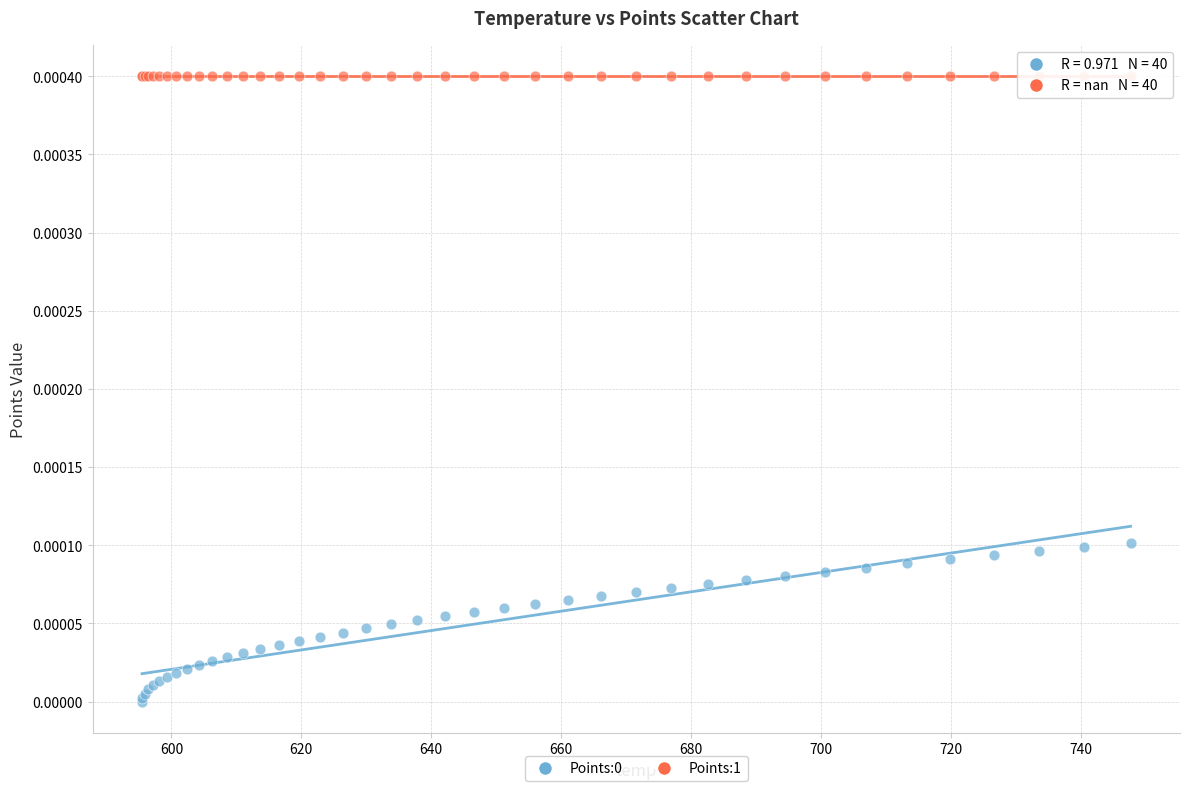

Which series reaches the maximum Y coordinate?

Points:1